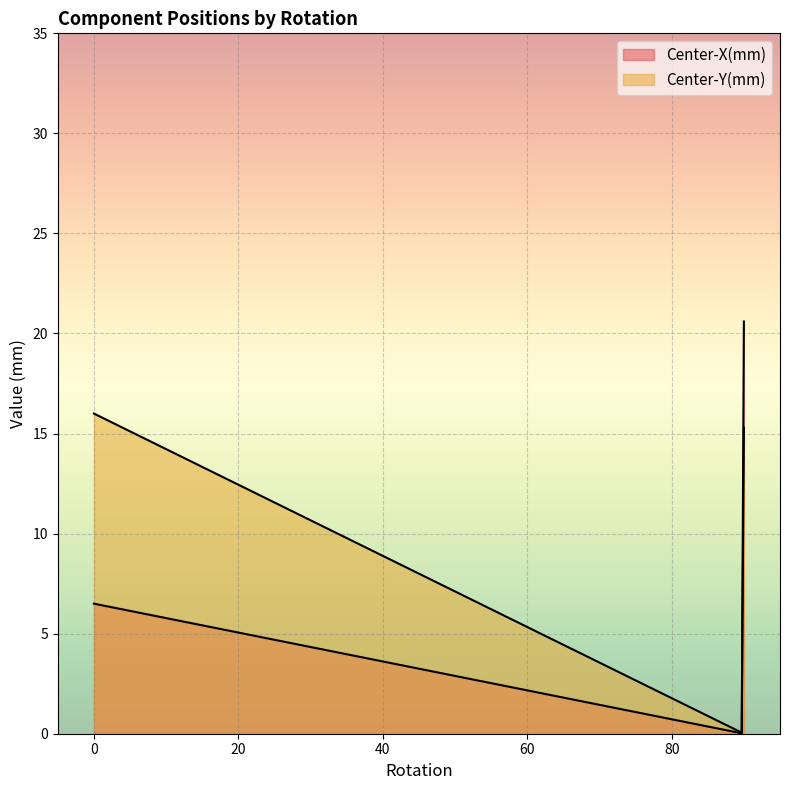

Which category has the lowest value in the Center-X(mm) series?

90